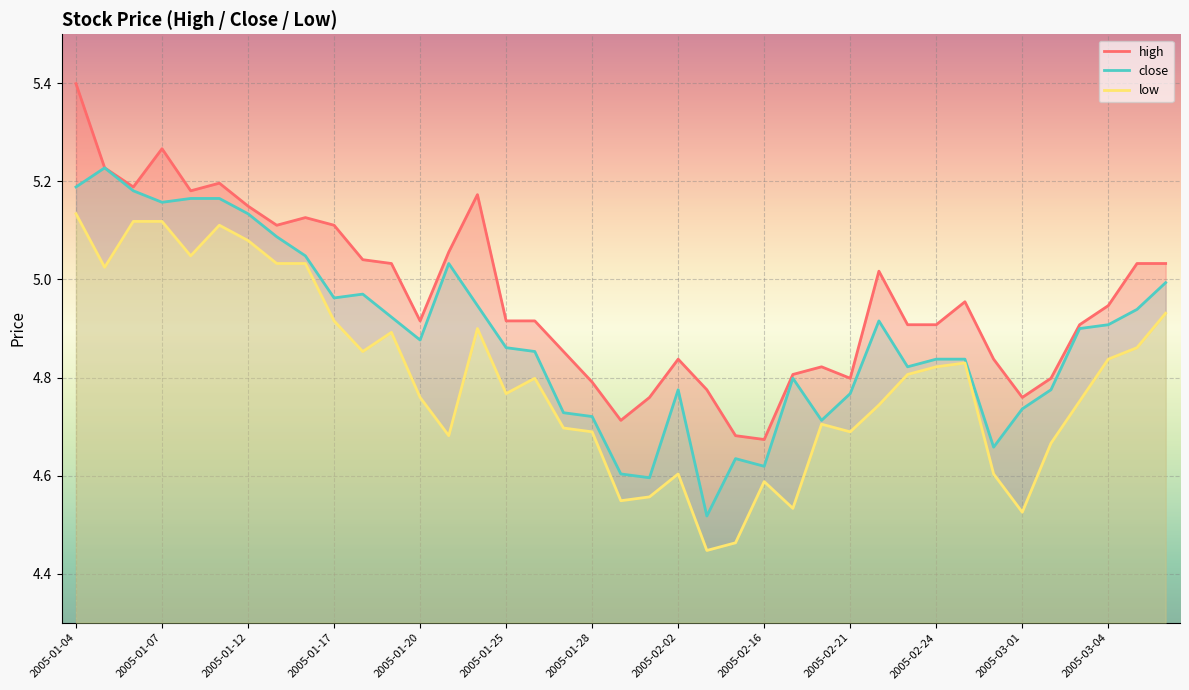

True or false: close has more than 2 points higher than both neighbors.

True